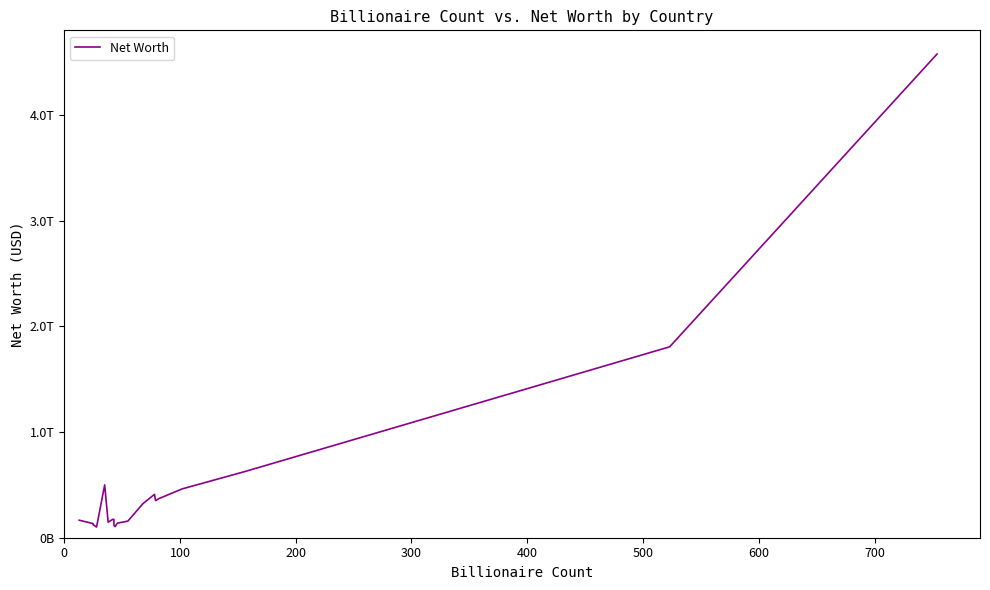

What is the difference between the second highest and minimum values?

1704800000000